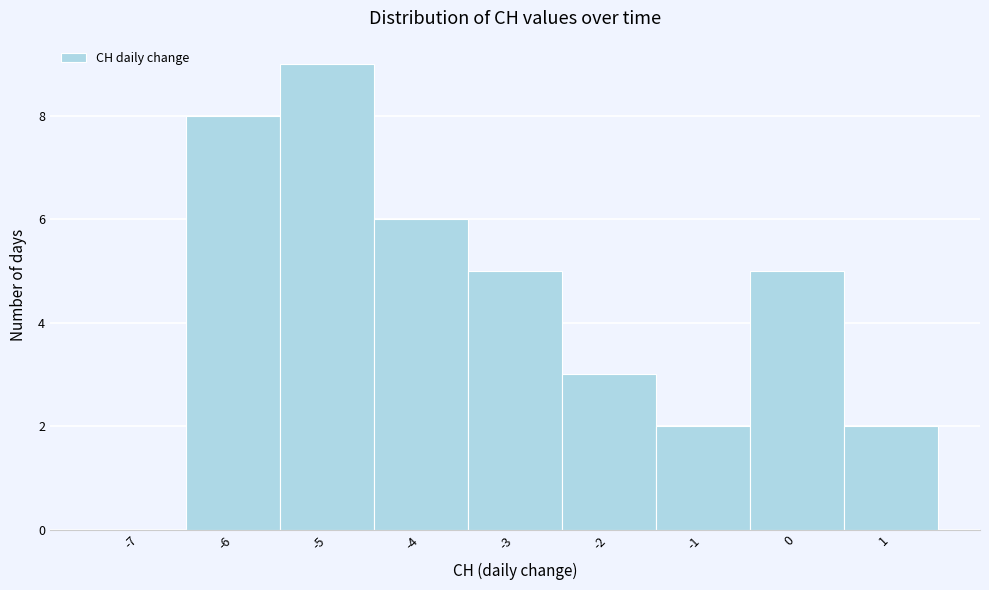

Reading left to right, transcribe all the data shown in this chart.

-7=0	-6=8	-5=9	-4=6	-3=5	-2=3	-1=2	0=5	1=2